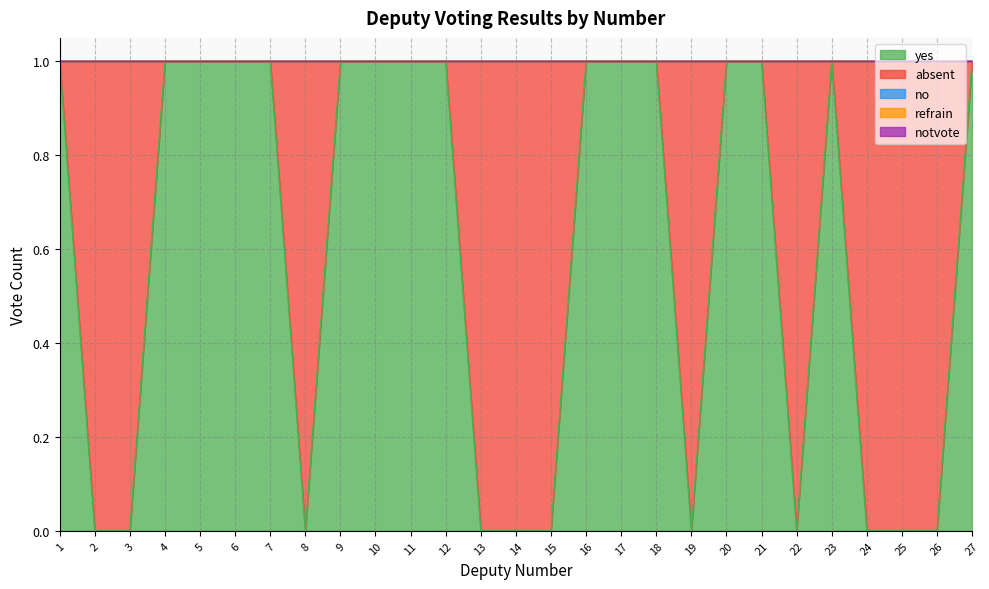

How many values in absent are above zero?

11